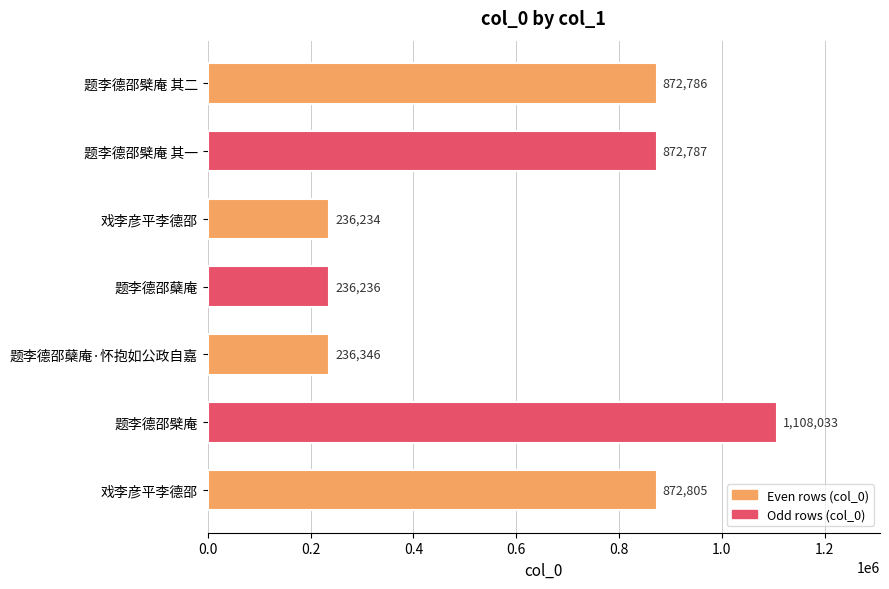

Which label corresponds to the largest value in the chart?

题李德邵檗庵